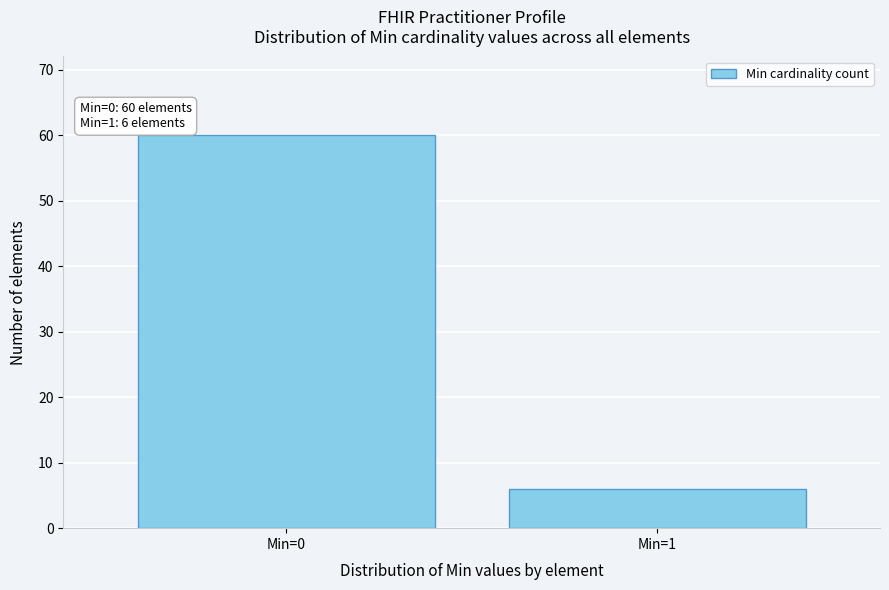

Reading right to left, what are all the values shown in this chart?

6	60